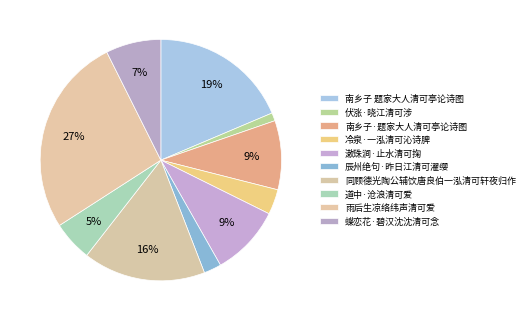

Is it true that 同顾德光陶公辅饮唐良伯一泓清可轩夜归作 is 25% of the pie?

False